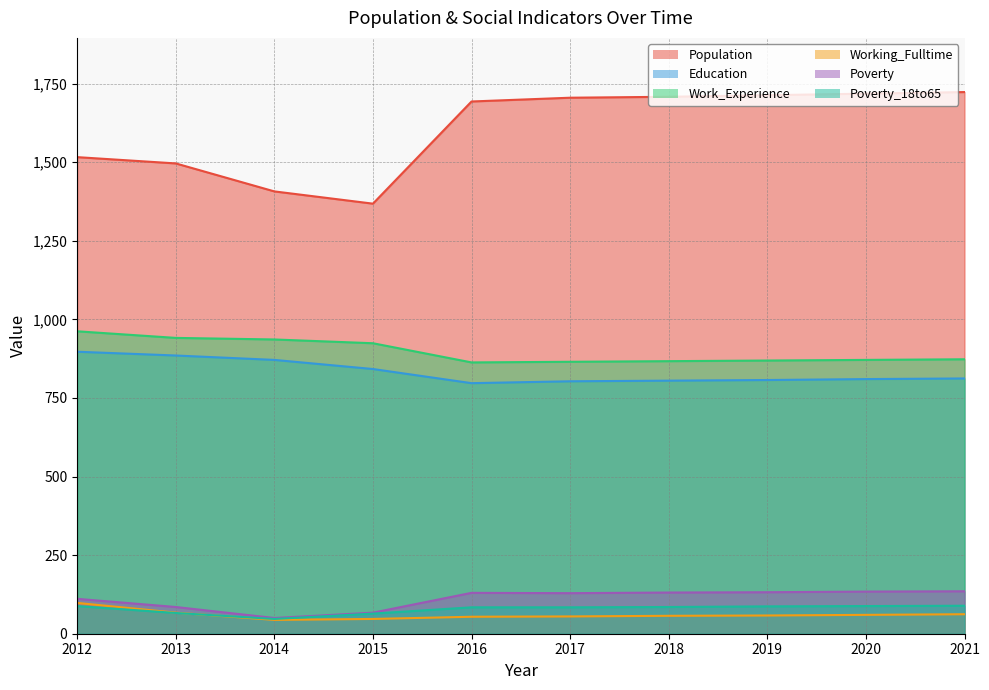

Is the value of Poverty_18to65 at 2021 greater than the value of Work_Experience at 2015?

No